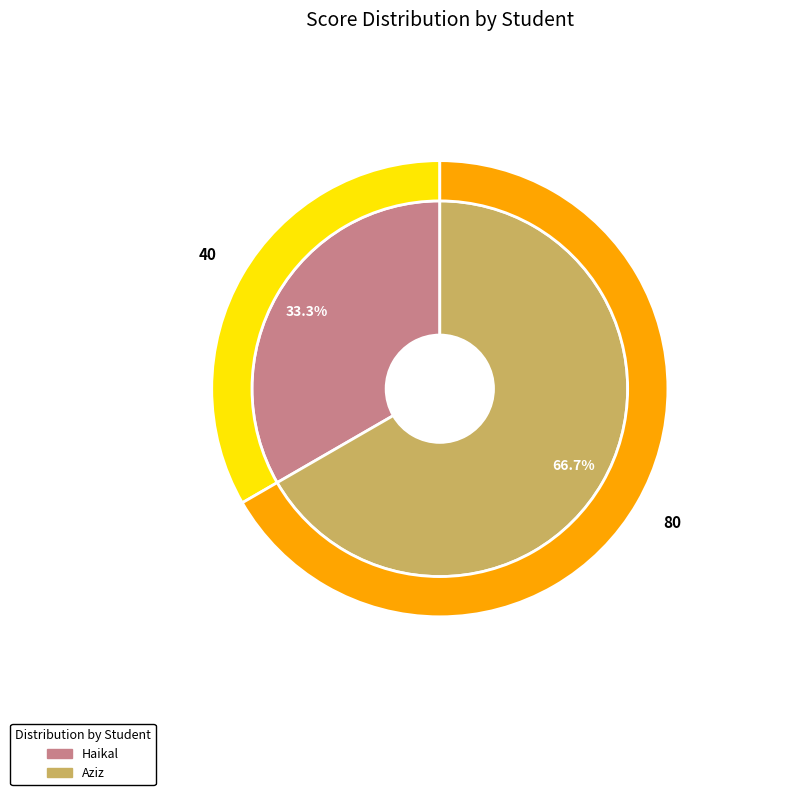

To the nearest percent, what percentage of the pie is Aziz?

67%